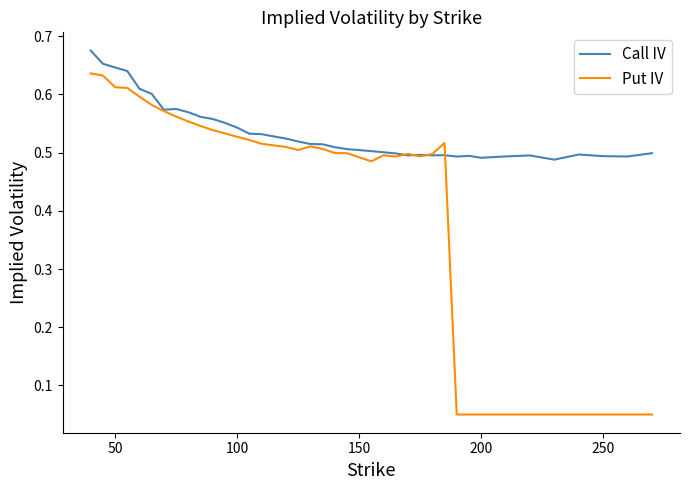

Which series has the largest total across all categories?

Call IV